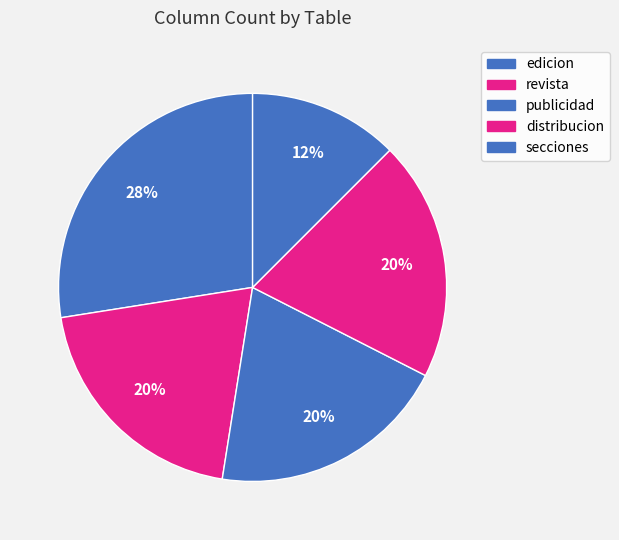

How many segments does this pie chart have?

5